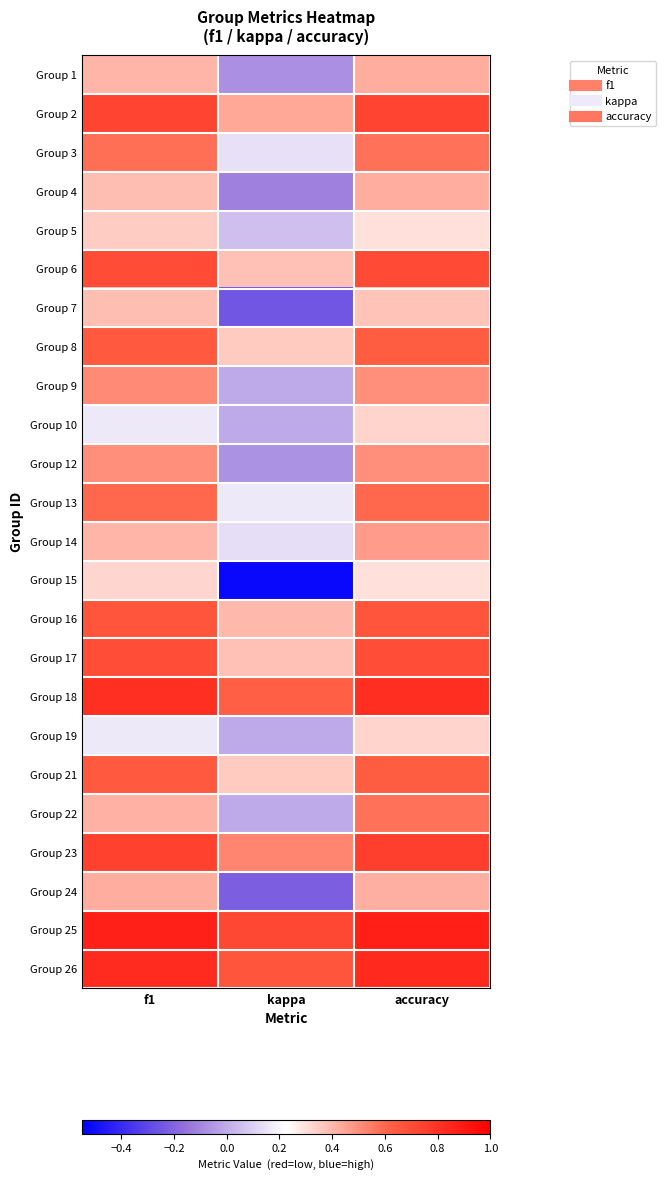

At kappa, list the series in order from largest to smallest.

Group 25, Group 26, Group 18, Group 23, Group 2, Group 16, Group 17, Group 6, Group 8, Group 21, Group 13, Group 3, Group 14, Group 5, Group 9, Group 10, Group 19, Group 22, Group 12, Group 1, Group 4, Group 24, Group 7, Group 15